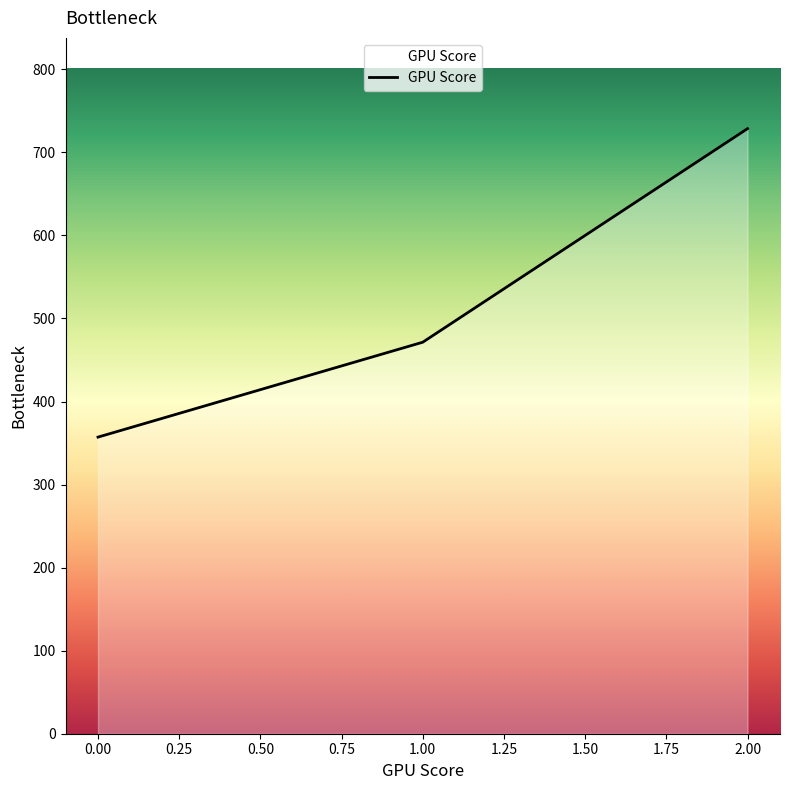

What is the change in value from 0.00 to 1.00?

+114.3